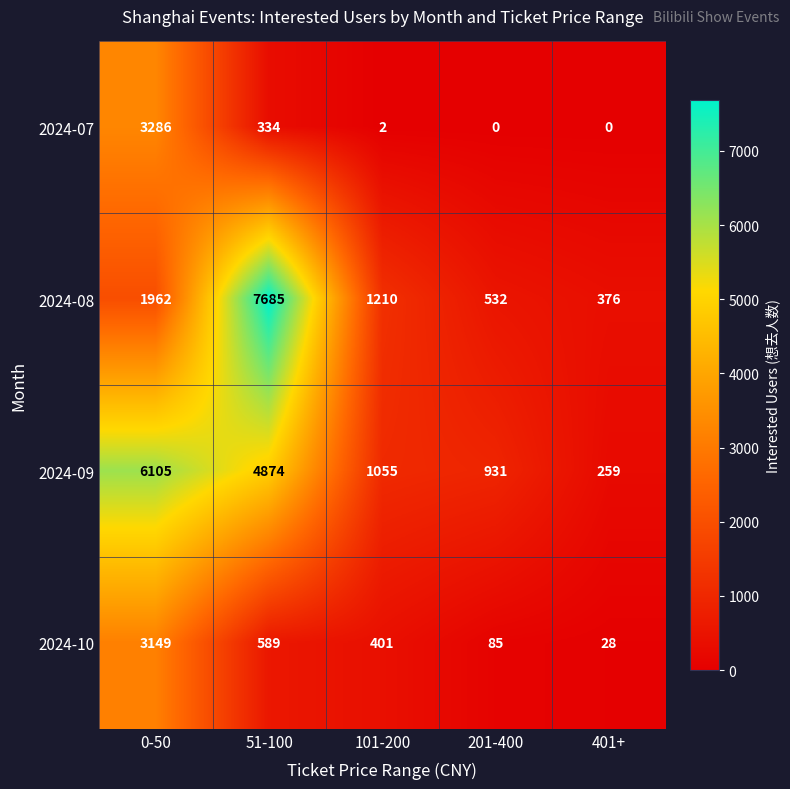

What is the difference between the maximum and minimum values in the 2024-08 series?

7309